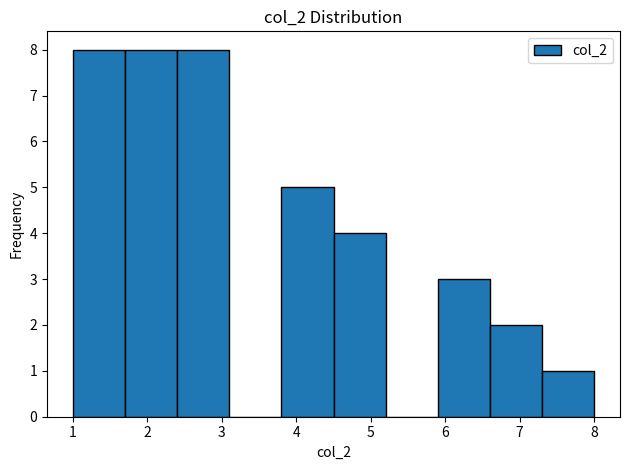

Reading left to right, transcribe this chart: for each bar, give the range it covers on the x-axis and its height. The values are not printed on the chart, so give them approximately, as read against the axis.

1.0 to 1.7: 8
1.7 to 2.4: 8
2.4 to 3.1: 8
3.1 to 3.8: 0
3.8 to 4.5: 5
4.5 to 5.2: 4
5.2 to 5.9: 0
5.9 to 6.6: 3
6.6 to 7.3: 2
7.3 to 8.0: 1